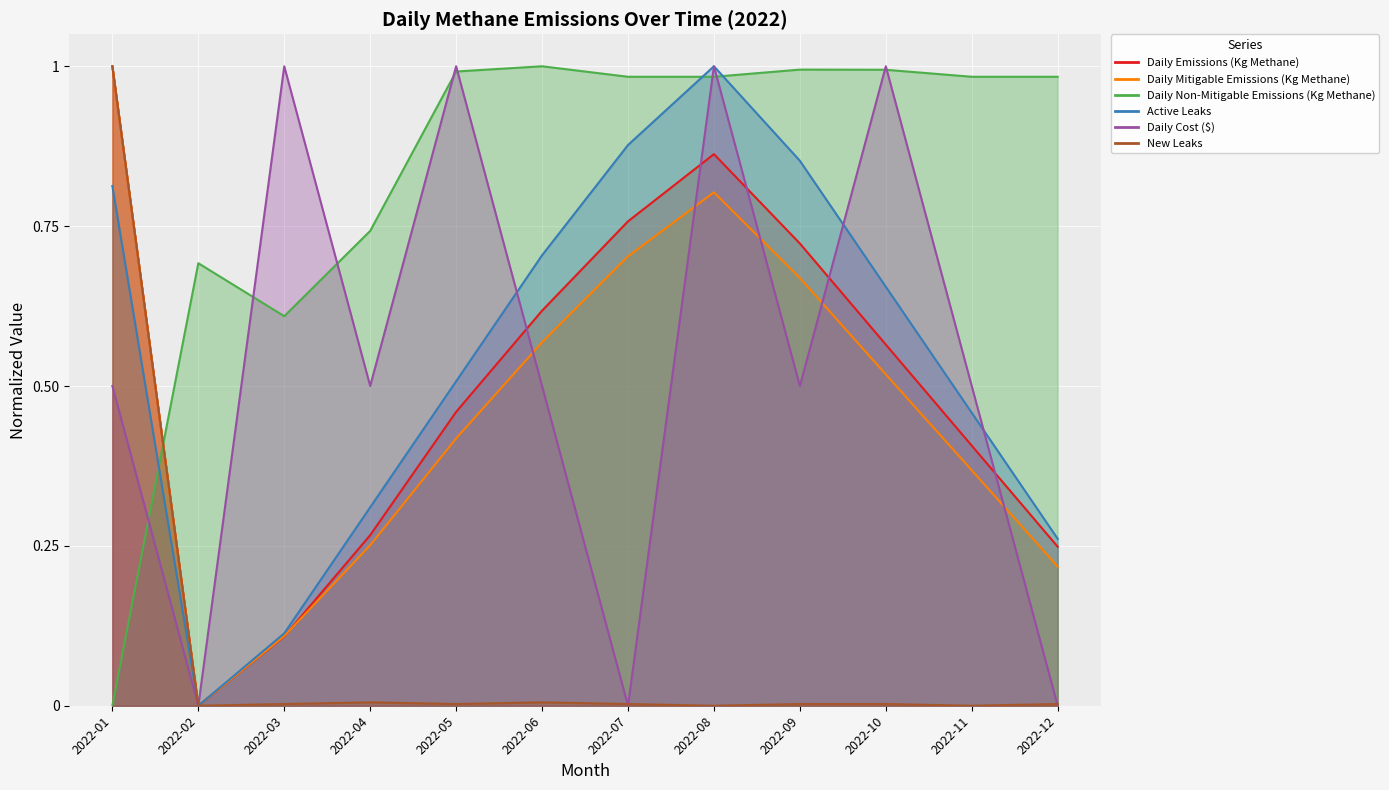

In Daily Mitigable Emissions (Kg Methane), how many points are lower than both neighbors (excluding endpoints)?

1